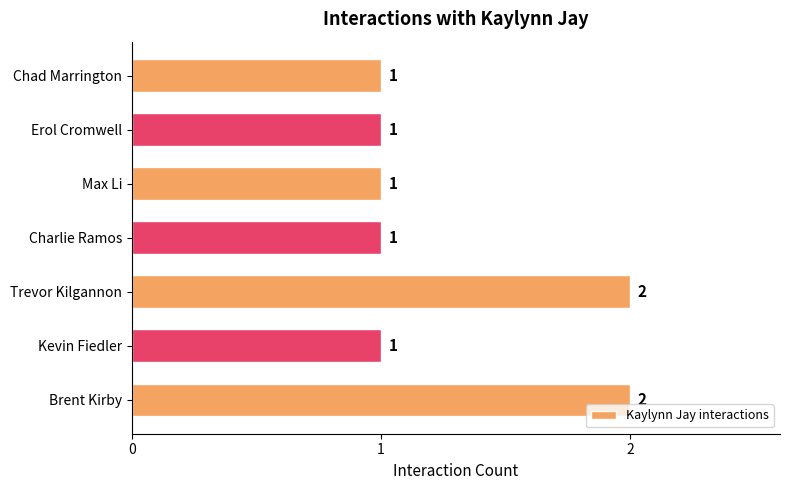

Count the values in the range 1 to 2.

7